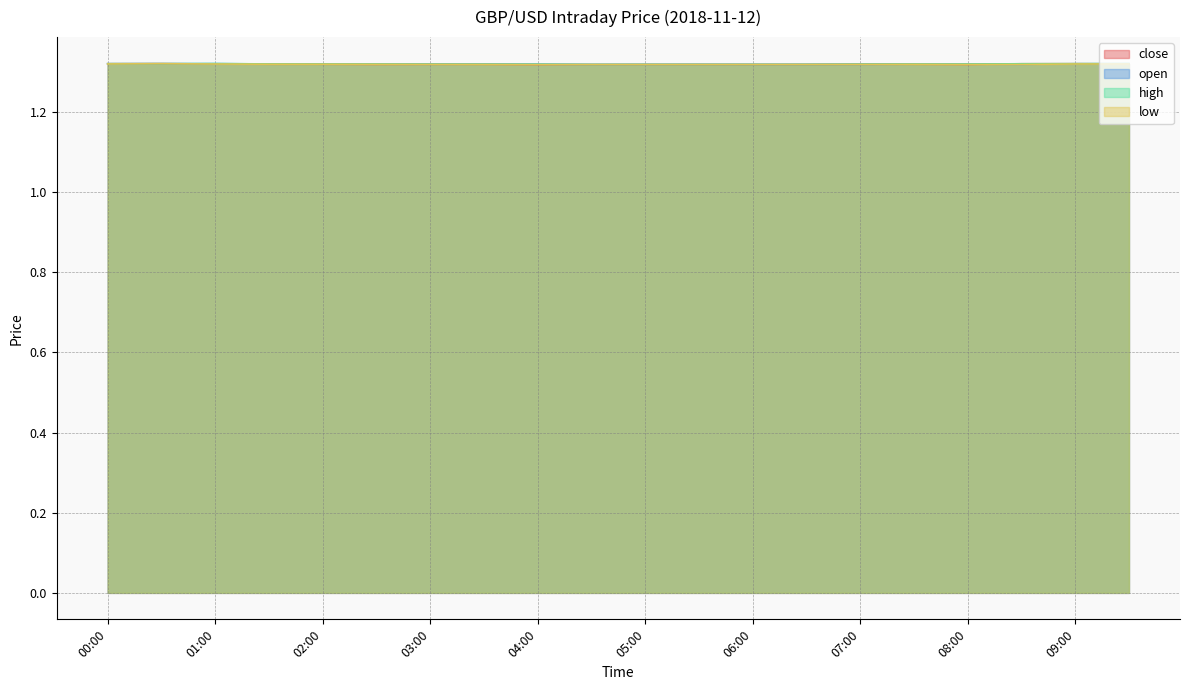

What is the label of the 17th point from the right?

01:30